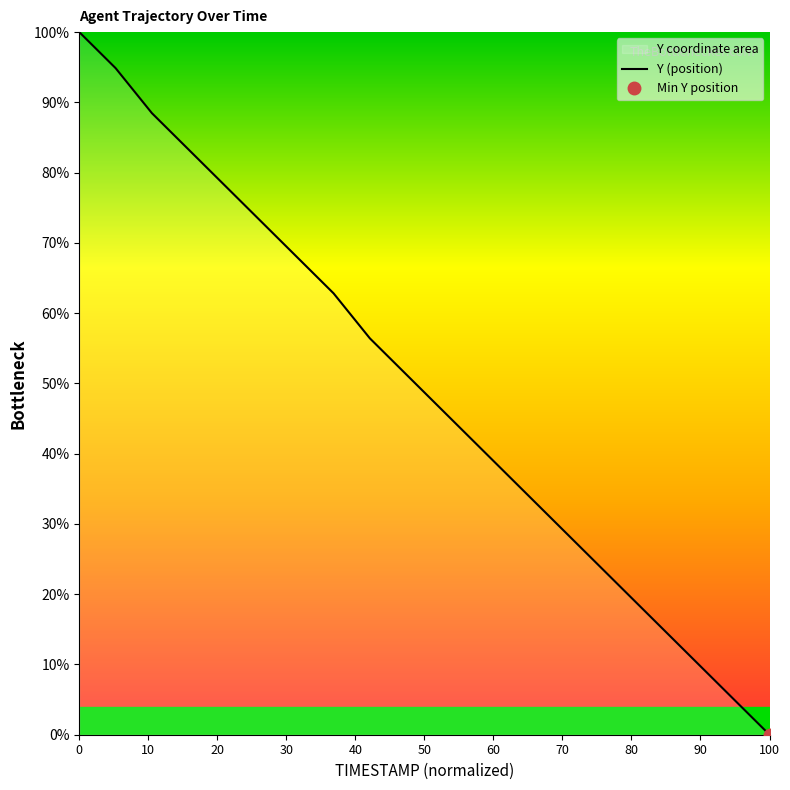

The Y (position) series shows 100.0 at 0. True or false?

True